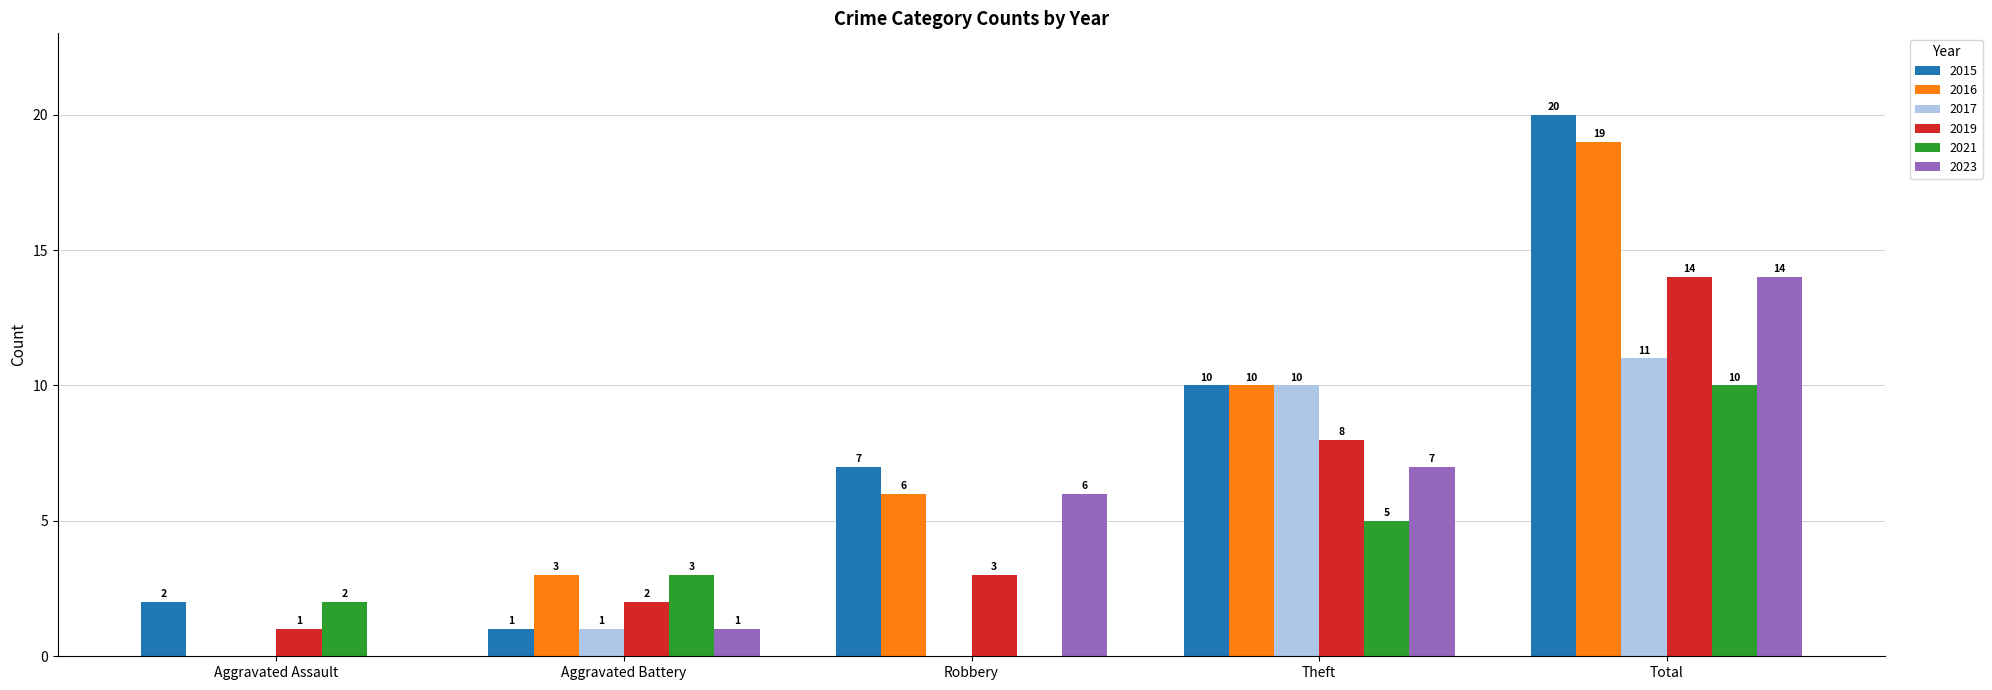

Which series has the largest total across all categories?

2015